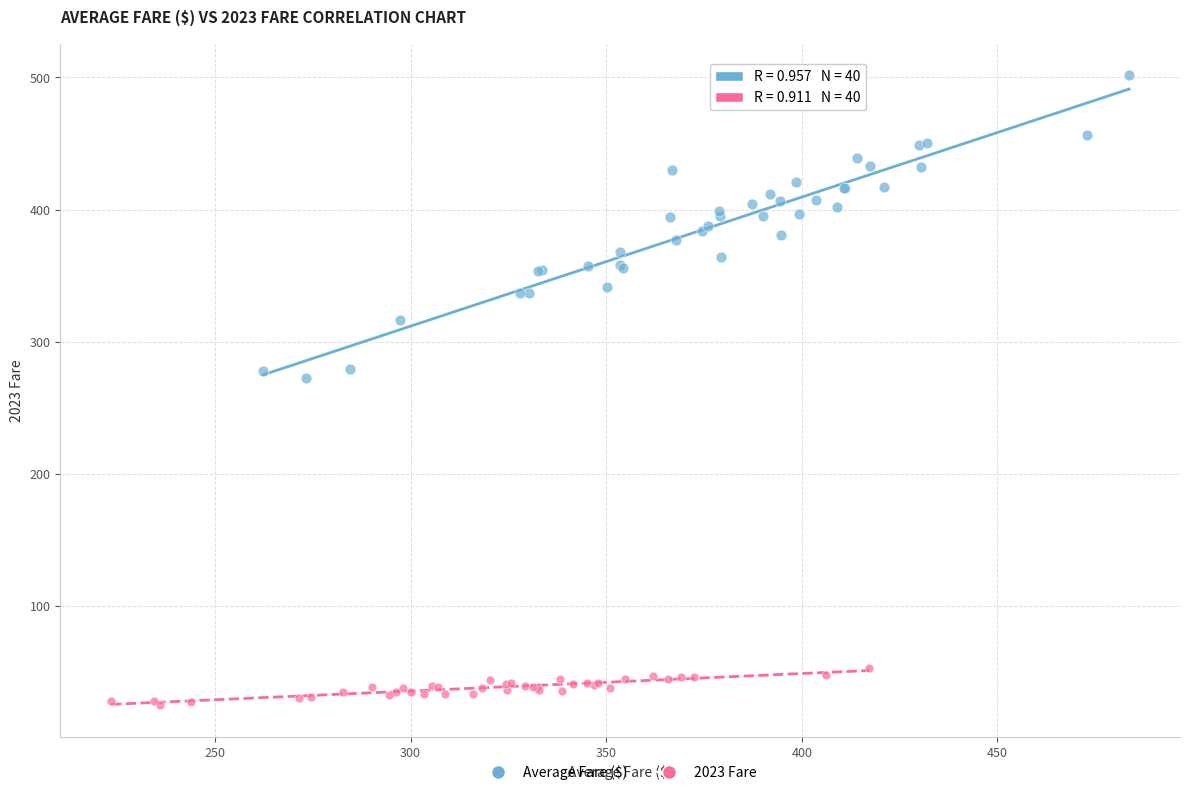

Which series has the largest Y range (max minus min)?

Average Fare ($)